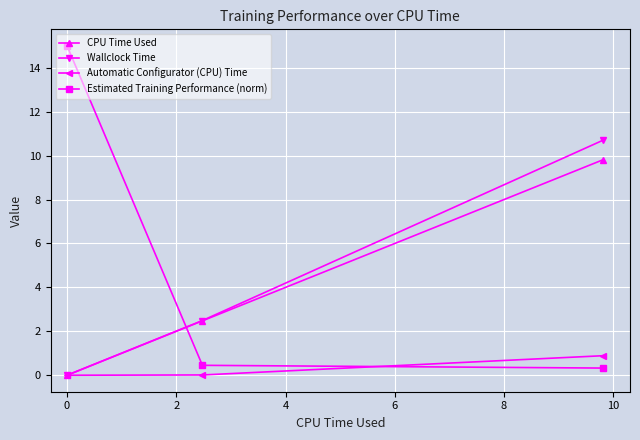

Which series has the largest range (max minus min)?

Estimated Training Performance (norm)